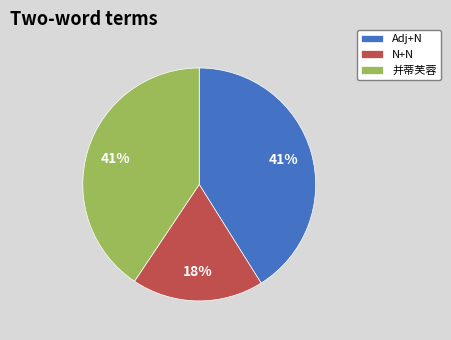

True or false: 并蒂芙蓉 accounts for 32% of the total.

False